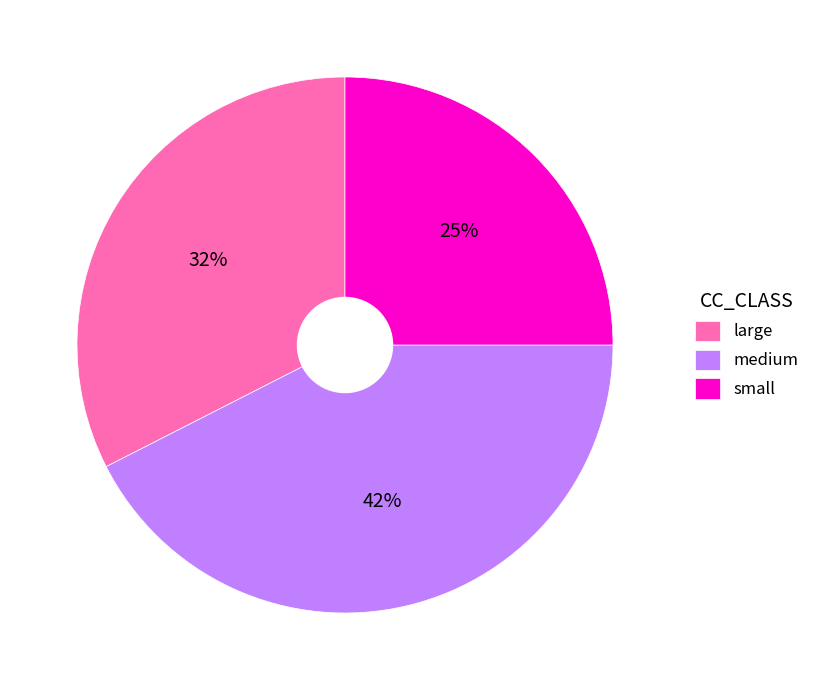

What is the ratio of the value at large to the value at small?

1.3